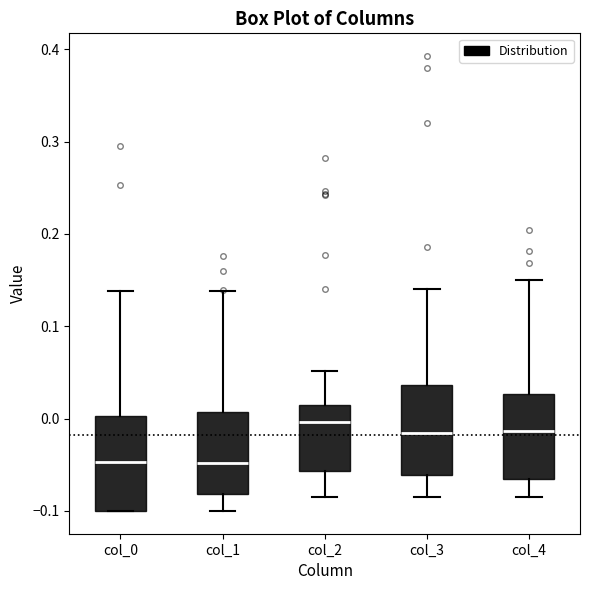

Reading left to right, read every box against the y-axis: the position of its median line, the range the box covers, and the ends of its whiskers. The values are not printed on the chart, so give them approximately, as read against the axis.

col_0: median -0.05, box -0.10 to 0.00, whiskers -0.10 to 0.14
col_1: median -0.05, box -0.08 to 0.01, whiskers -0.10 to 0.14
col_2: median 0.00, box -0.06 to 0.01, whiskers -0.08 to 0.05
col_3: median -0.02, box -0.06 to 0.04, whiskers -0.08 to 0.14
col_4: median -0.01, box -0.07 to 0.03, whiskers -0.09 to 0.15